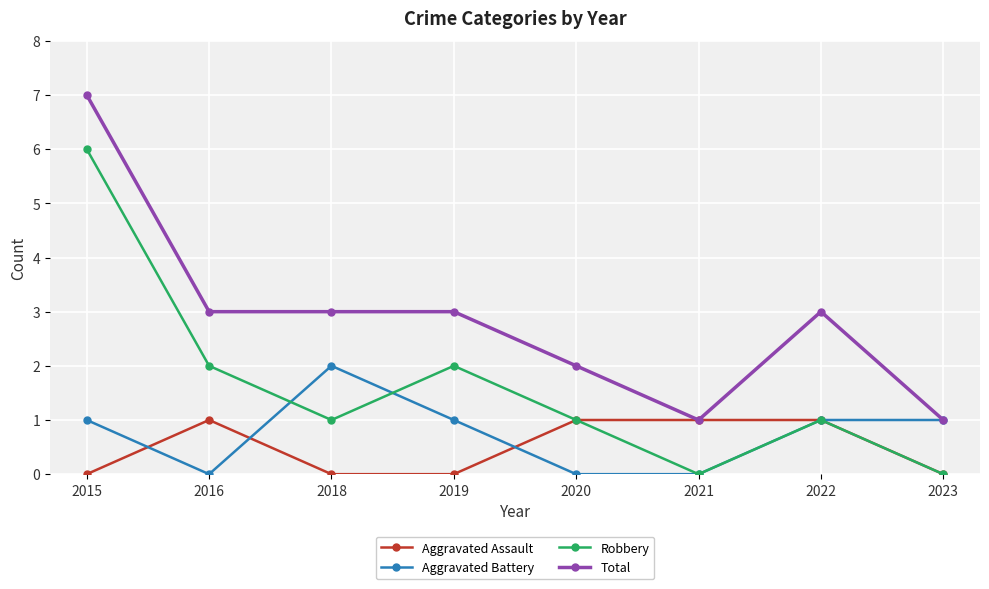

At which category is the sum across all series the highest?

2015